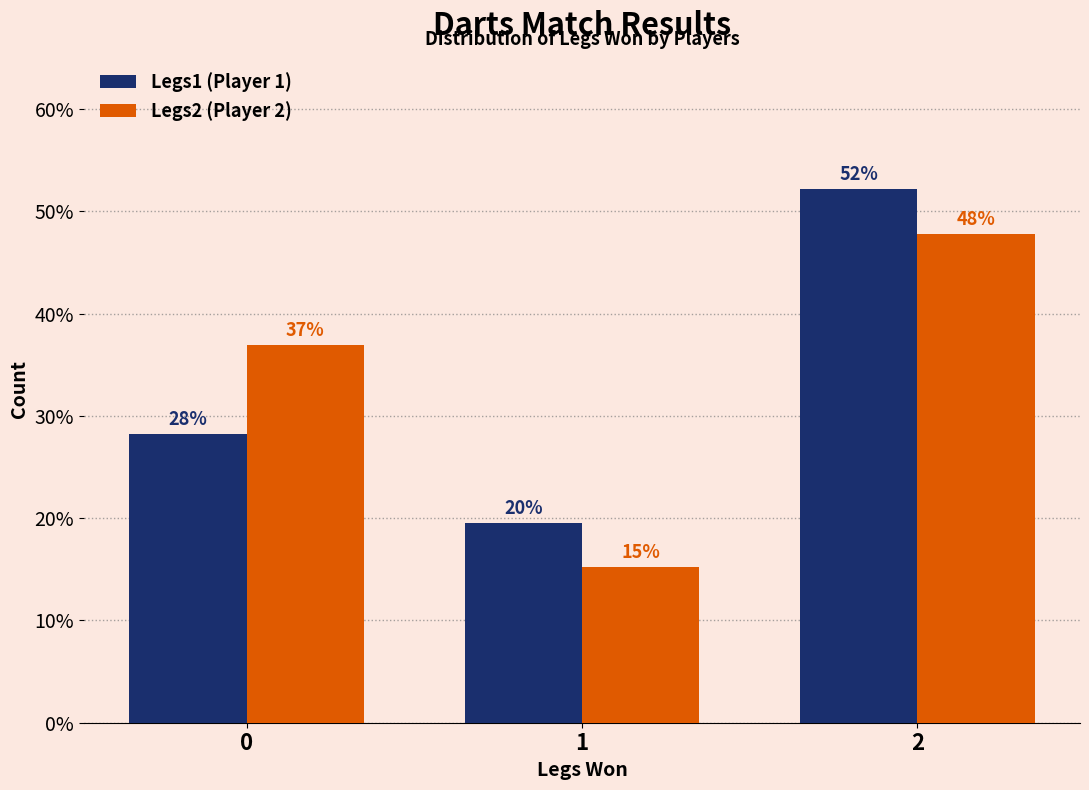

True or false: Legs2 (Player 2) has a value of 37.0 at 0.

True